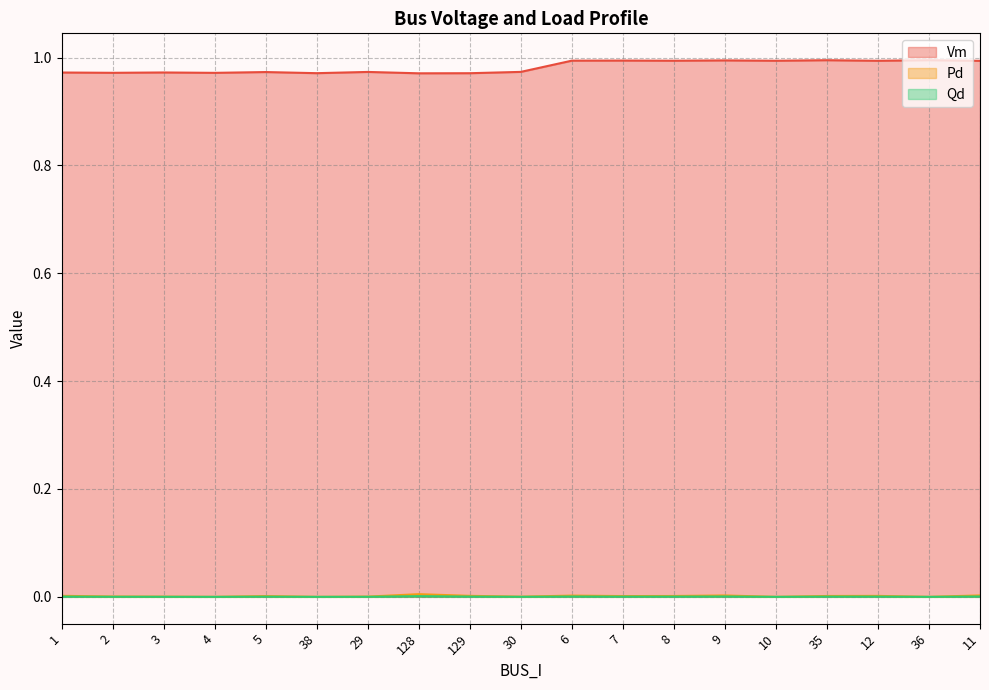

What is the greatest value displayed?

1.0